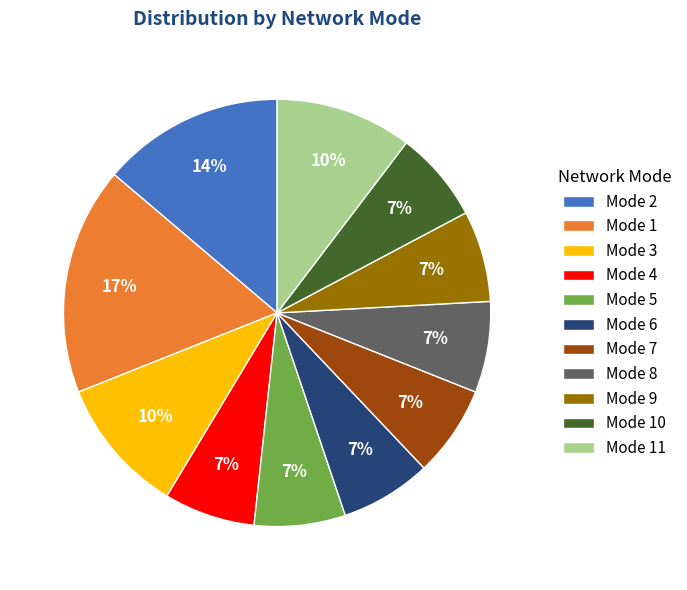

To the nearest percent, what percentage of the pie is Mode 8?

7%